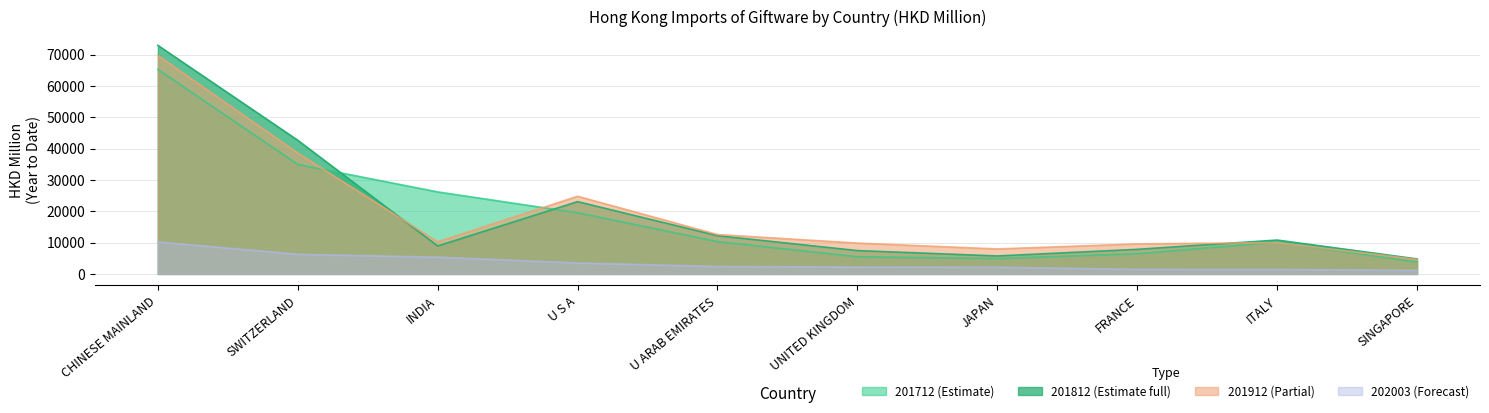

True or false: 201712 and 202003 intersect in this chart.

False